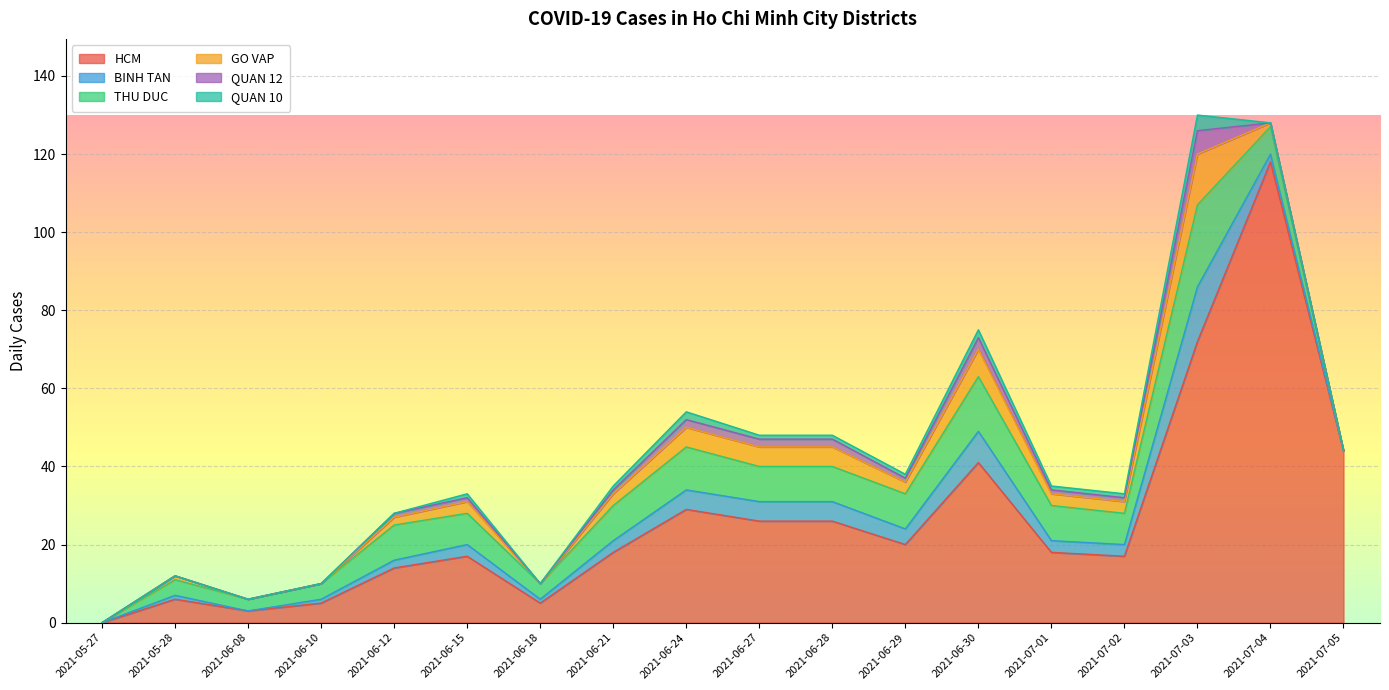

Which series has the largest total across all categories?

HCM